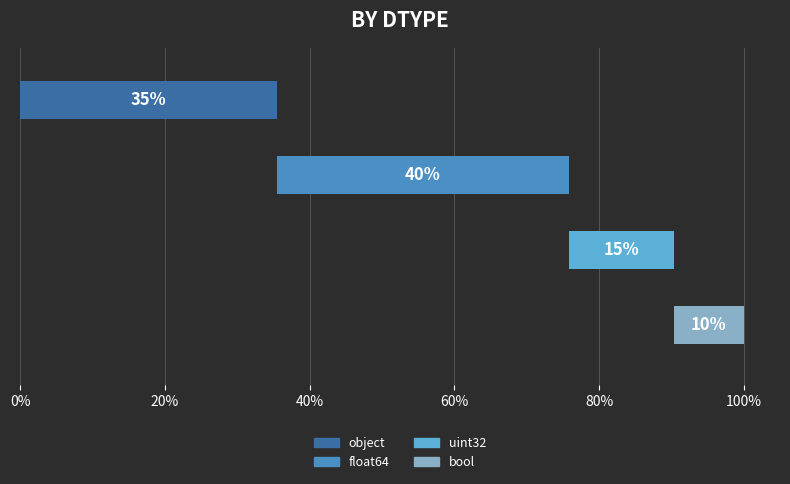

List the labels in order of value, smallest first.

bool, uint32, object, float64